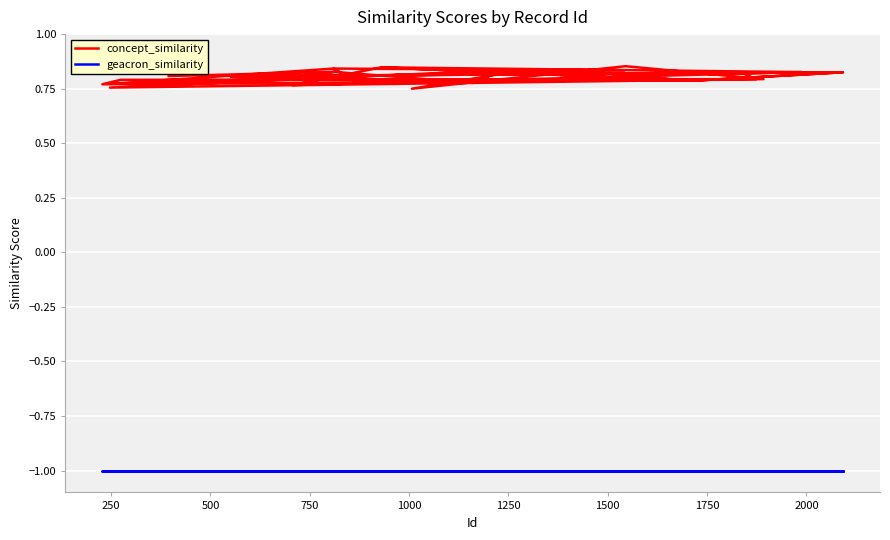

The value of geacron_similarity at 32 is -1.7. True or false?

False